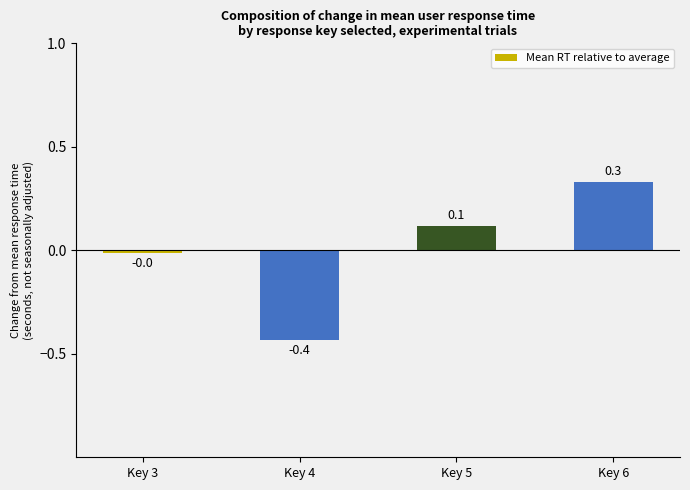

How many positive values are there?

2